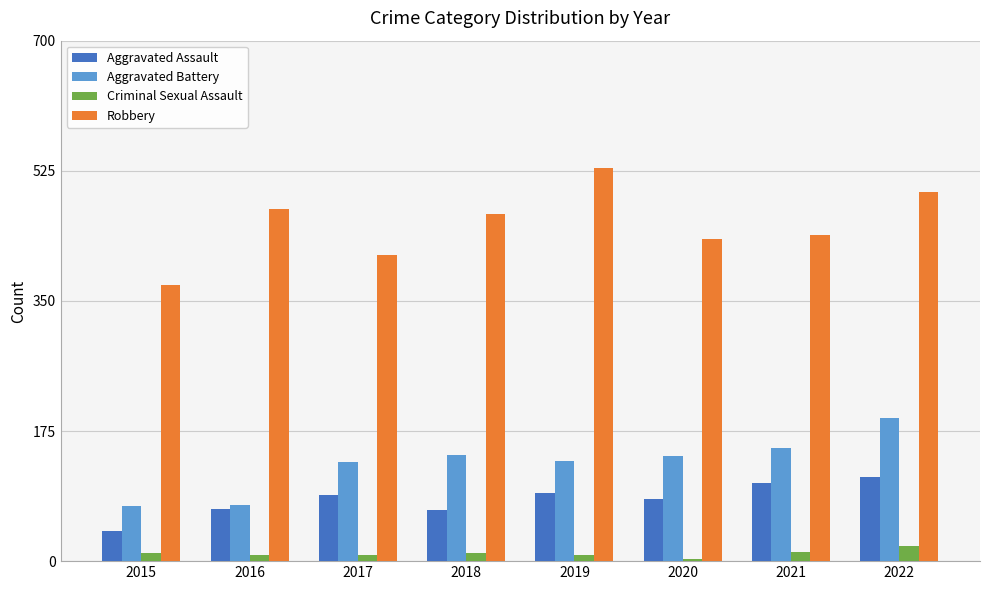

Is the value of Aggravated Battery at 2017 greater than the value of Aggravated Assault at 2018?

Yes